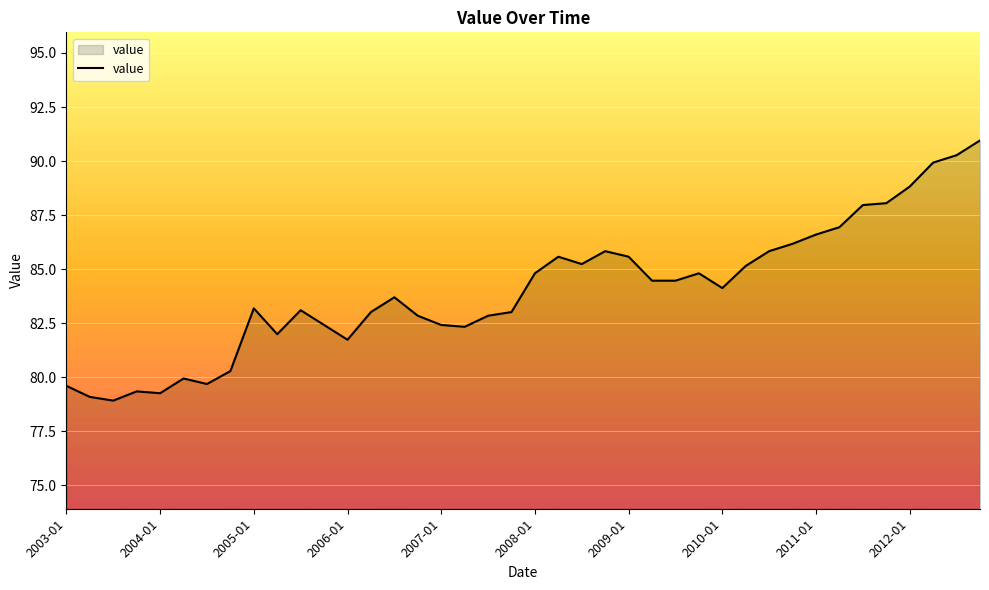

What is the difference between the maximum and minimum values?

12.0